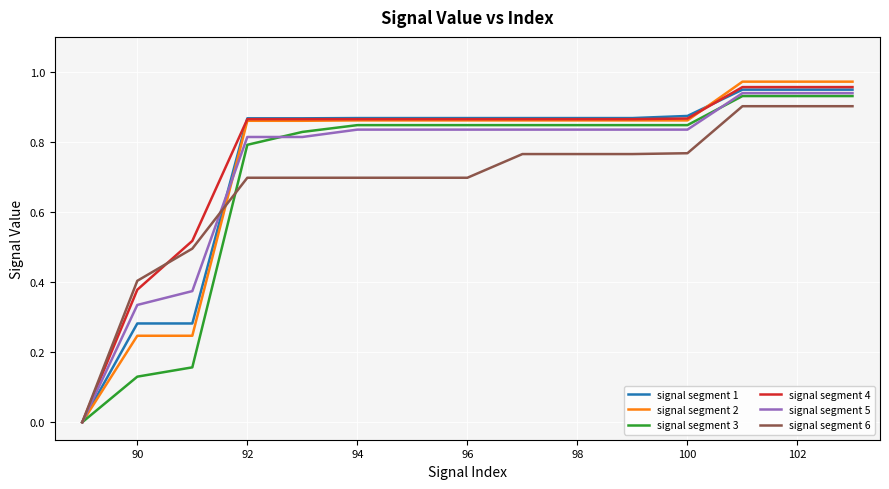

Which series has the widest spread of values?

signal segment 2